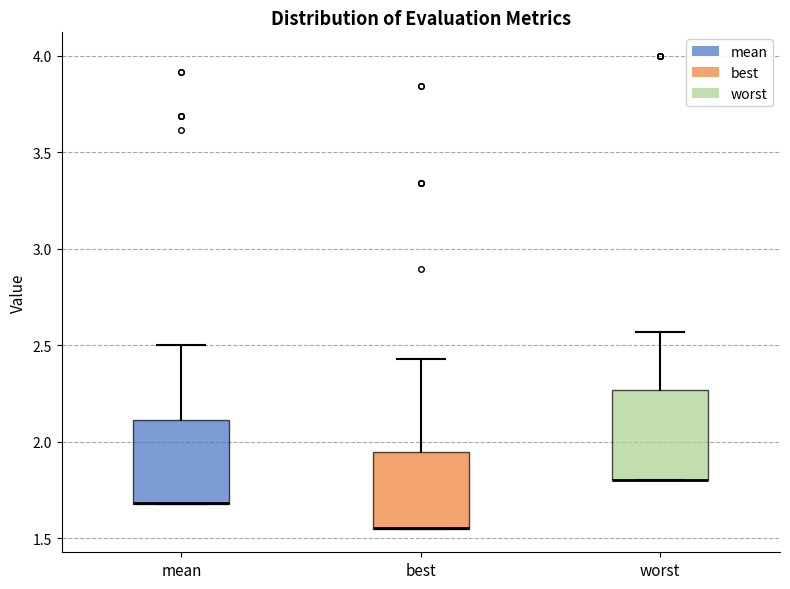

Reading left to right, transcribe this box plot: for each box, give where its median line is, the range the box spans, and where its two whiskers end, as read against the y-axis. The values are not printed on the chart, so give them approximately, as read against the axis.

mean: median 1.70 (drawn on the box's lower edge), box 1.70 to 2.10, whiskers 1.70 to 2.50
best: median 1.55 (drawn on the box's lower edge), box 1.55 to 1.95, whiskers 1.55 to 2.45
worst: median 1.80 (drawn on the box's lower edge), box 1.80 to 2.25, whiskers 1.80 to 2.55